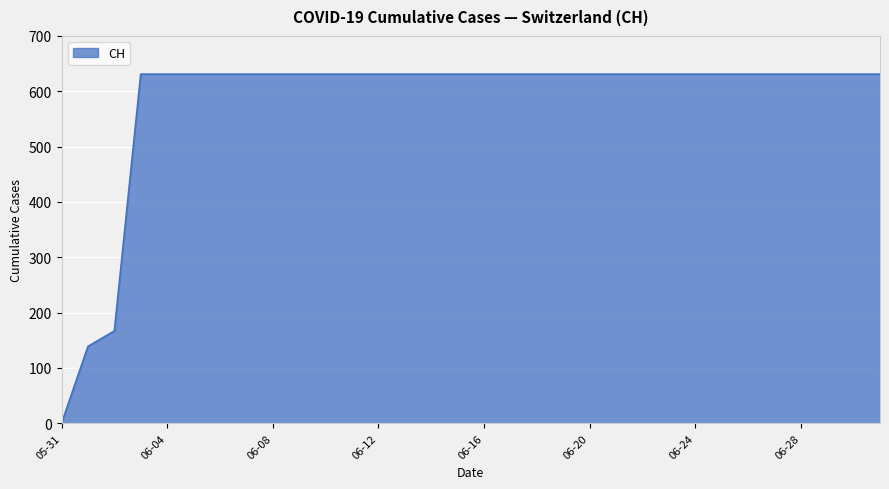

What is the greatest value displayed?

631